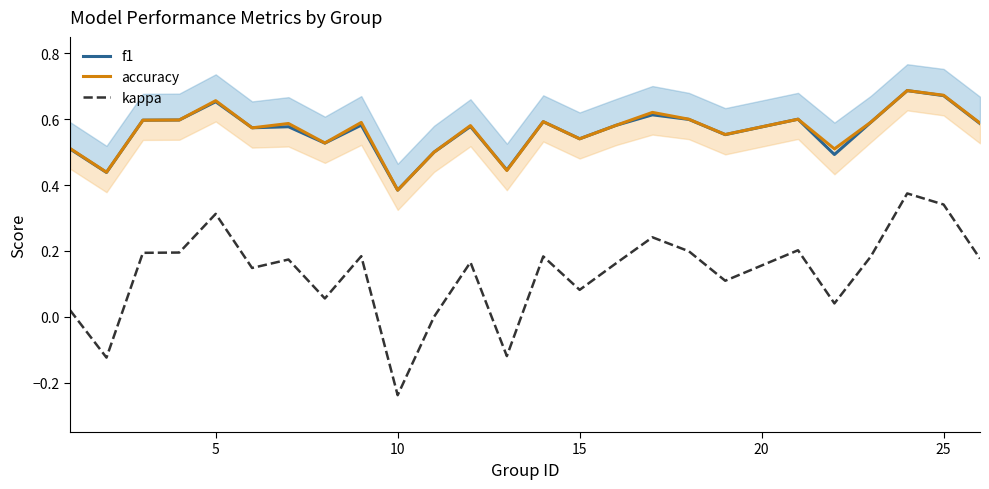

True or false: kappa and f1 cross at least once.

False